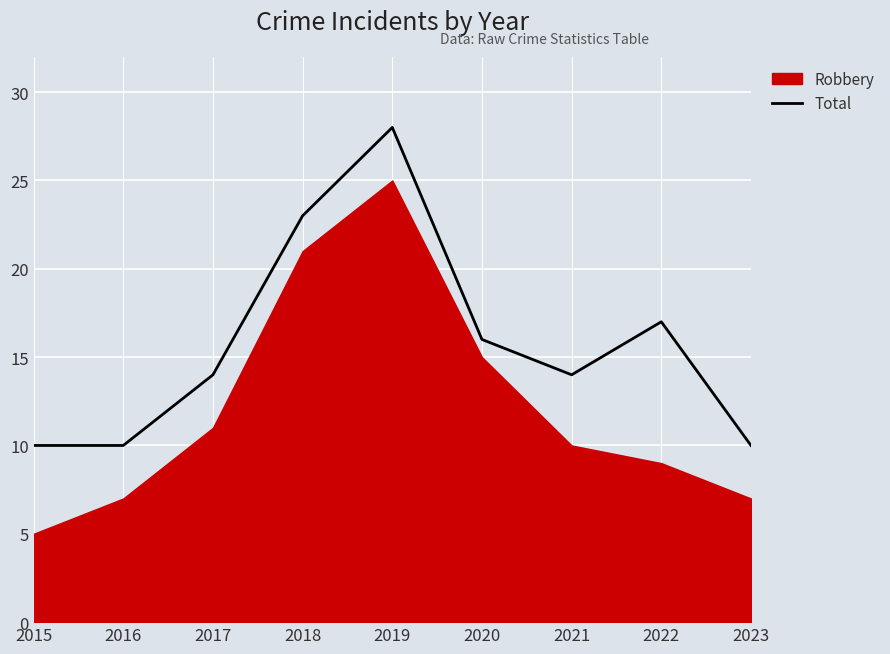

At which category does the data reach its first local valley?

2021